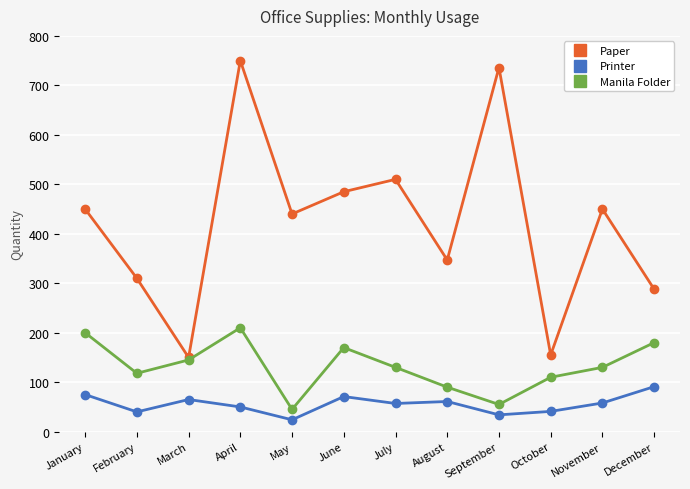

Rank the series by their maximum value, from lowest to highest.

Printer, Manila Folder, Paper